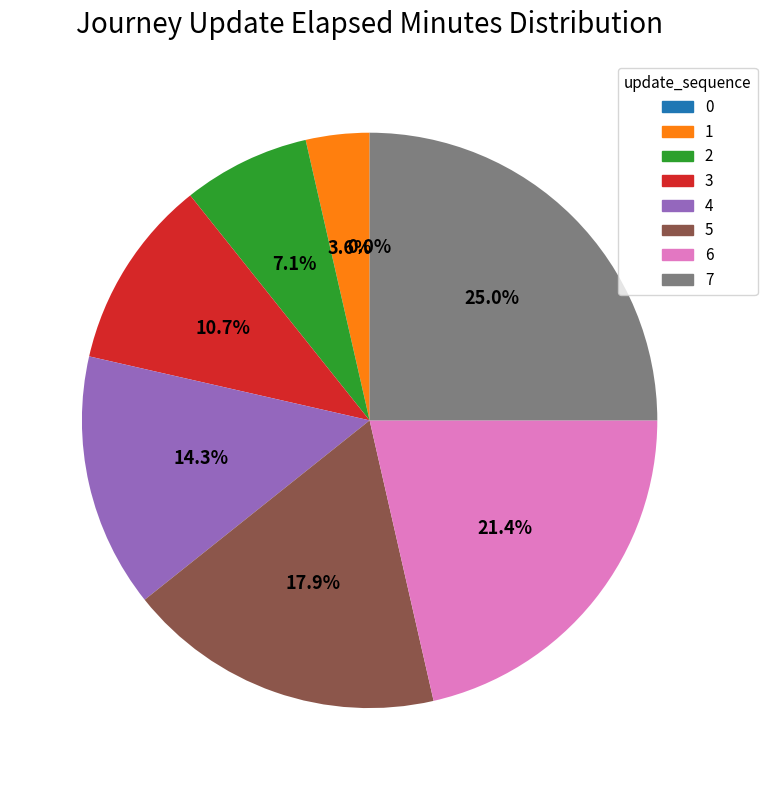

How much of the chart is everything except 7?

75.0%